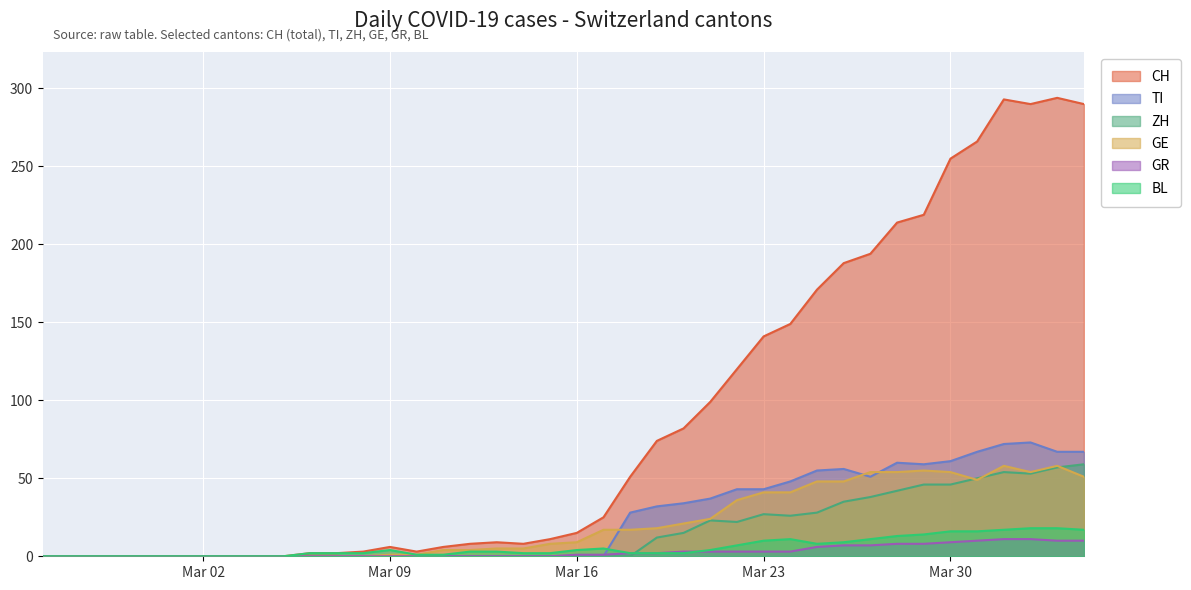

At how many categories does at least one series exceed 239?

6